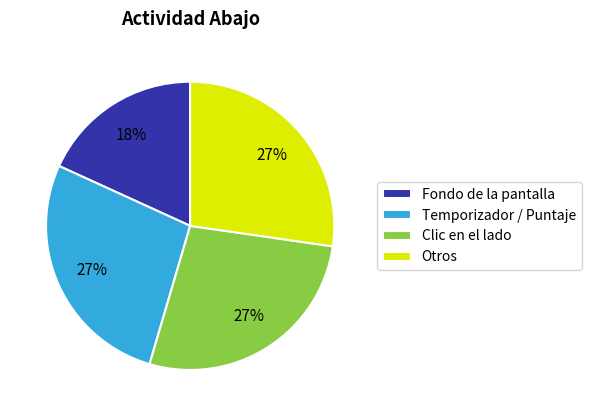

How many segments does this pie chart have?

4